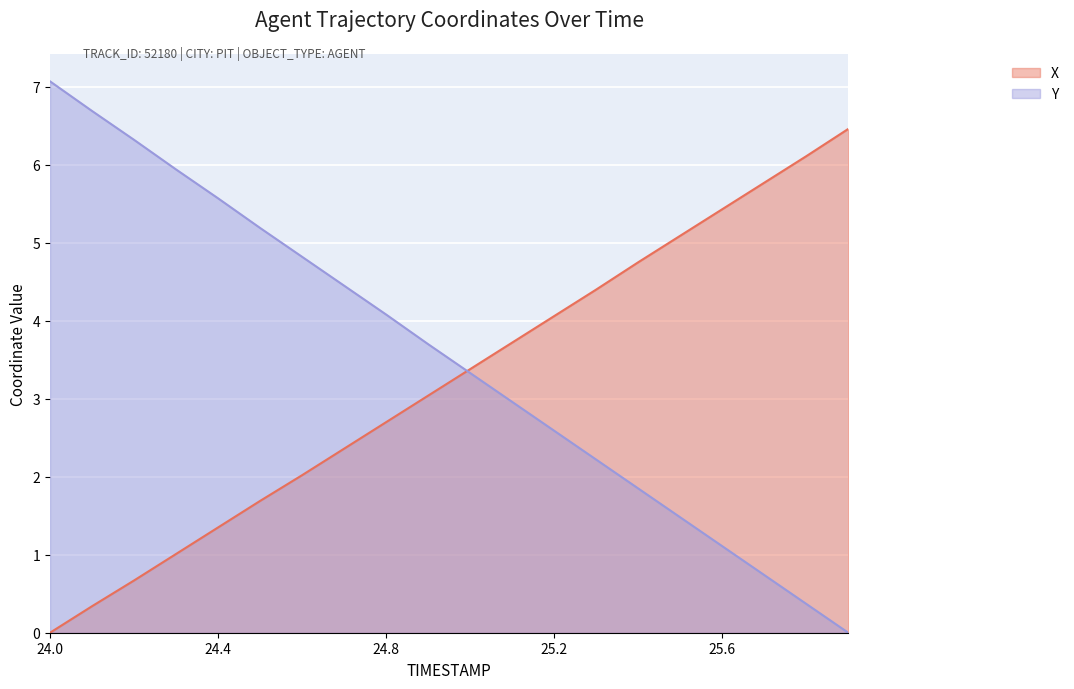

Rank the categories by Y value from highest to lowest.

24.0, 24.1, 24.2, 24.3, 24.4, 24.5, 24.6, 24.7, 24.8, 24.9, 25.0, 25.1, 25.2, 25.3, 25.4, 25.5, 25.6, 25.7, 25.8, 25.9